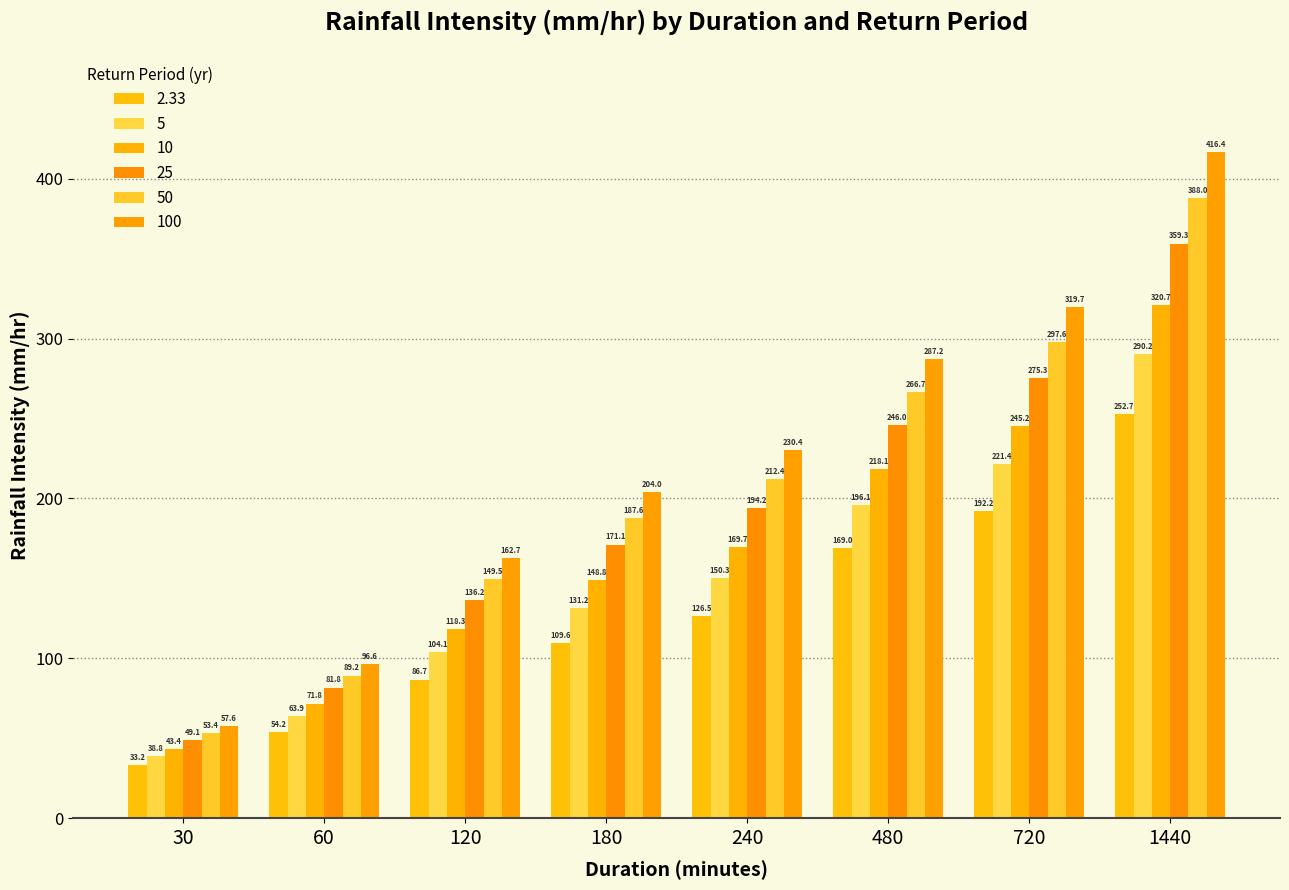

At which label is 25 closest to 204?

240